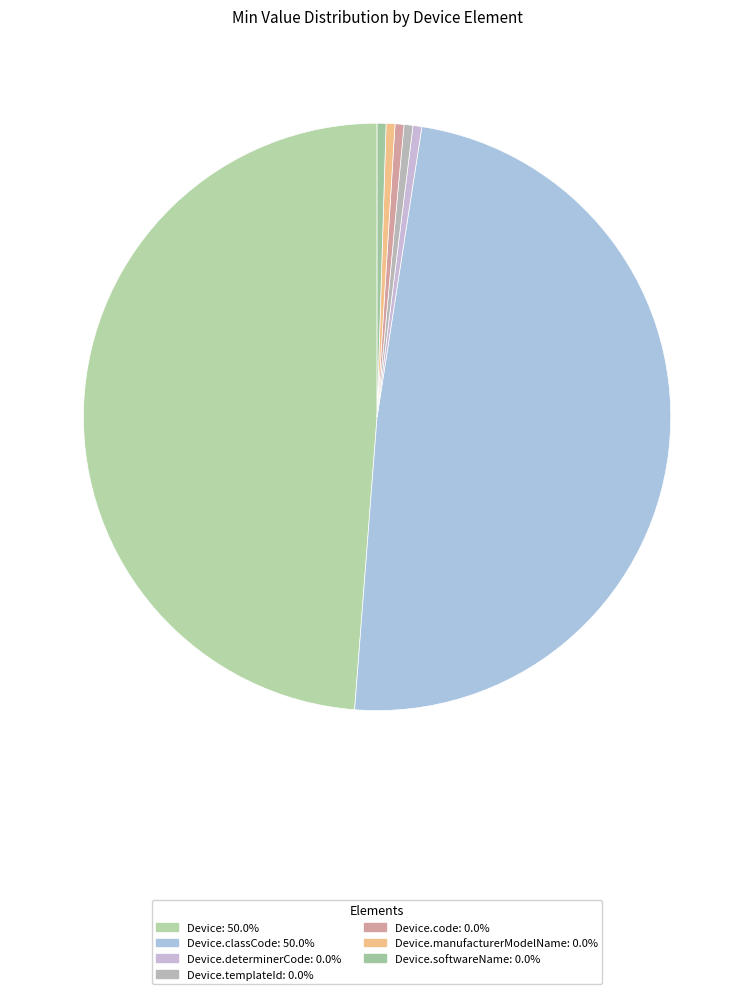

How many slices are in this pie chart?

7